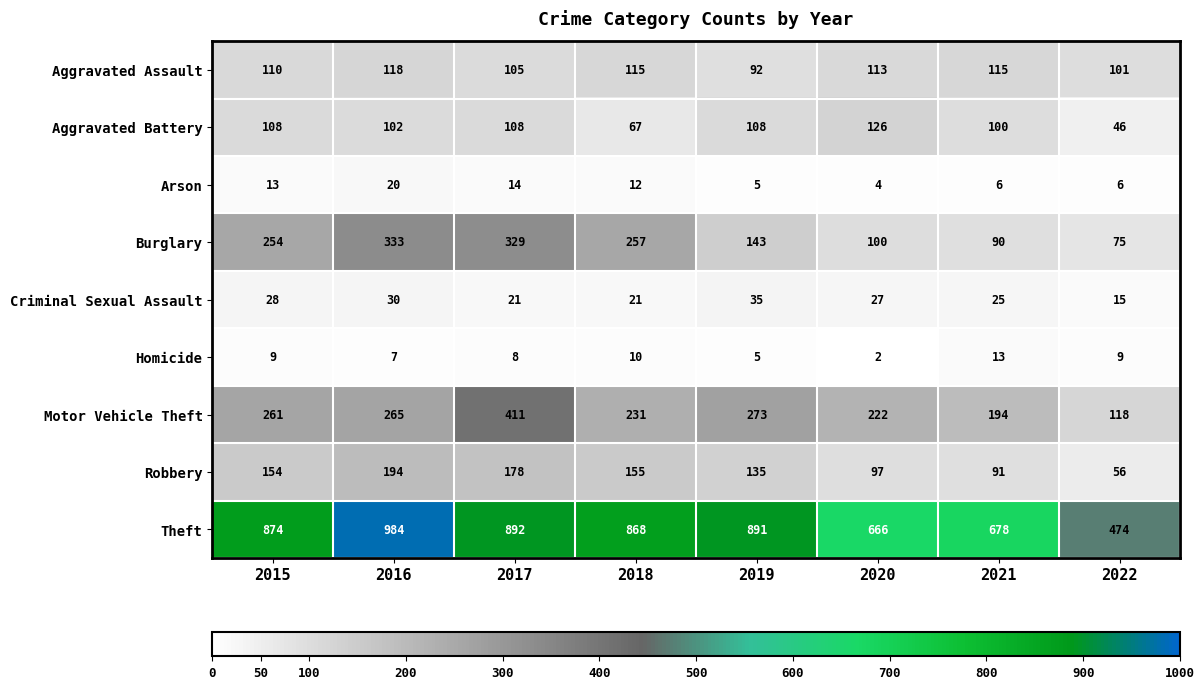

Which series has the largest total across all categories?

Theft